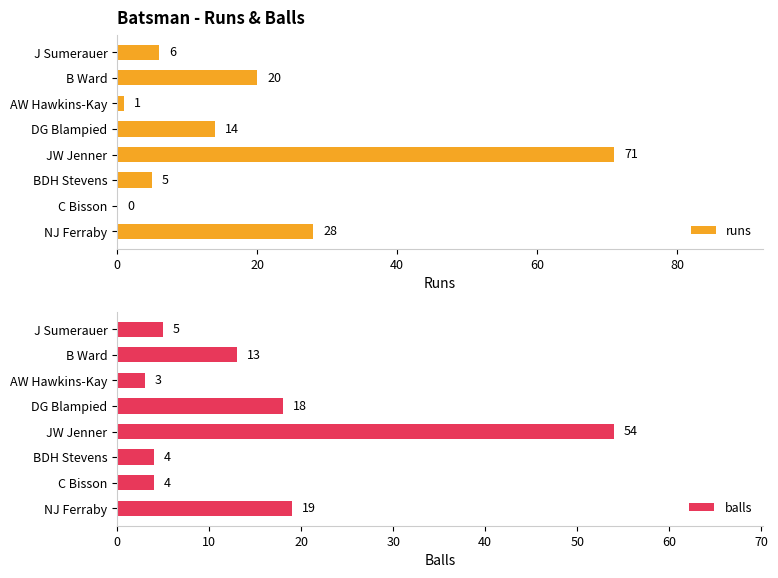

Reading left to right, transcribe all the data shown in this chart.

runs: 28	0	5	71	14	1	20	6
balls: 19	4	4	54	18	3	13	5